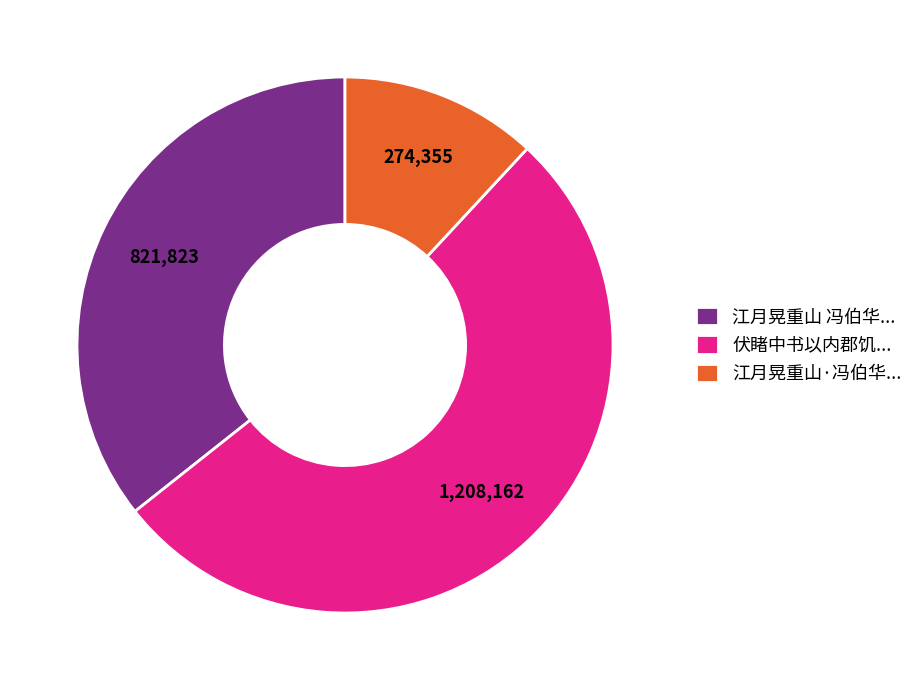

Count the number of slices in the pie.

3